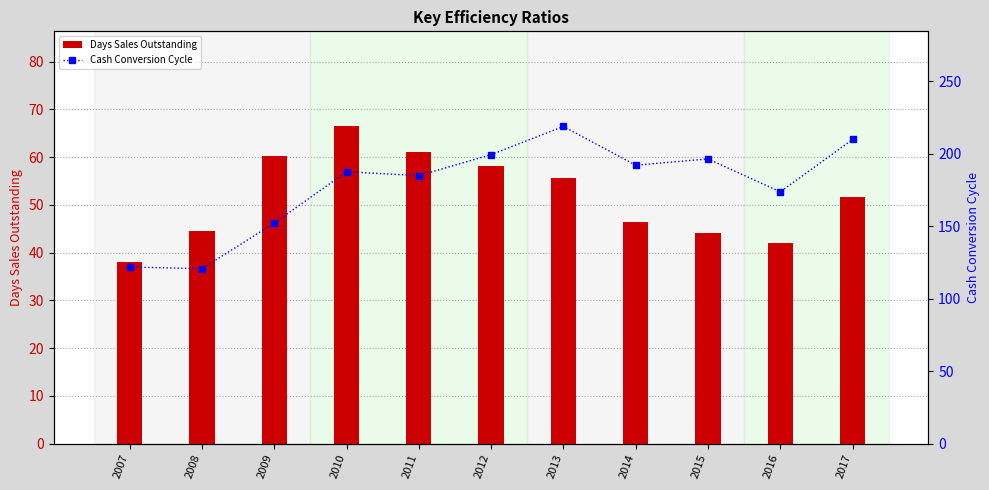

What is the sum of all Days Sales Outstanding values?

568.1